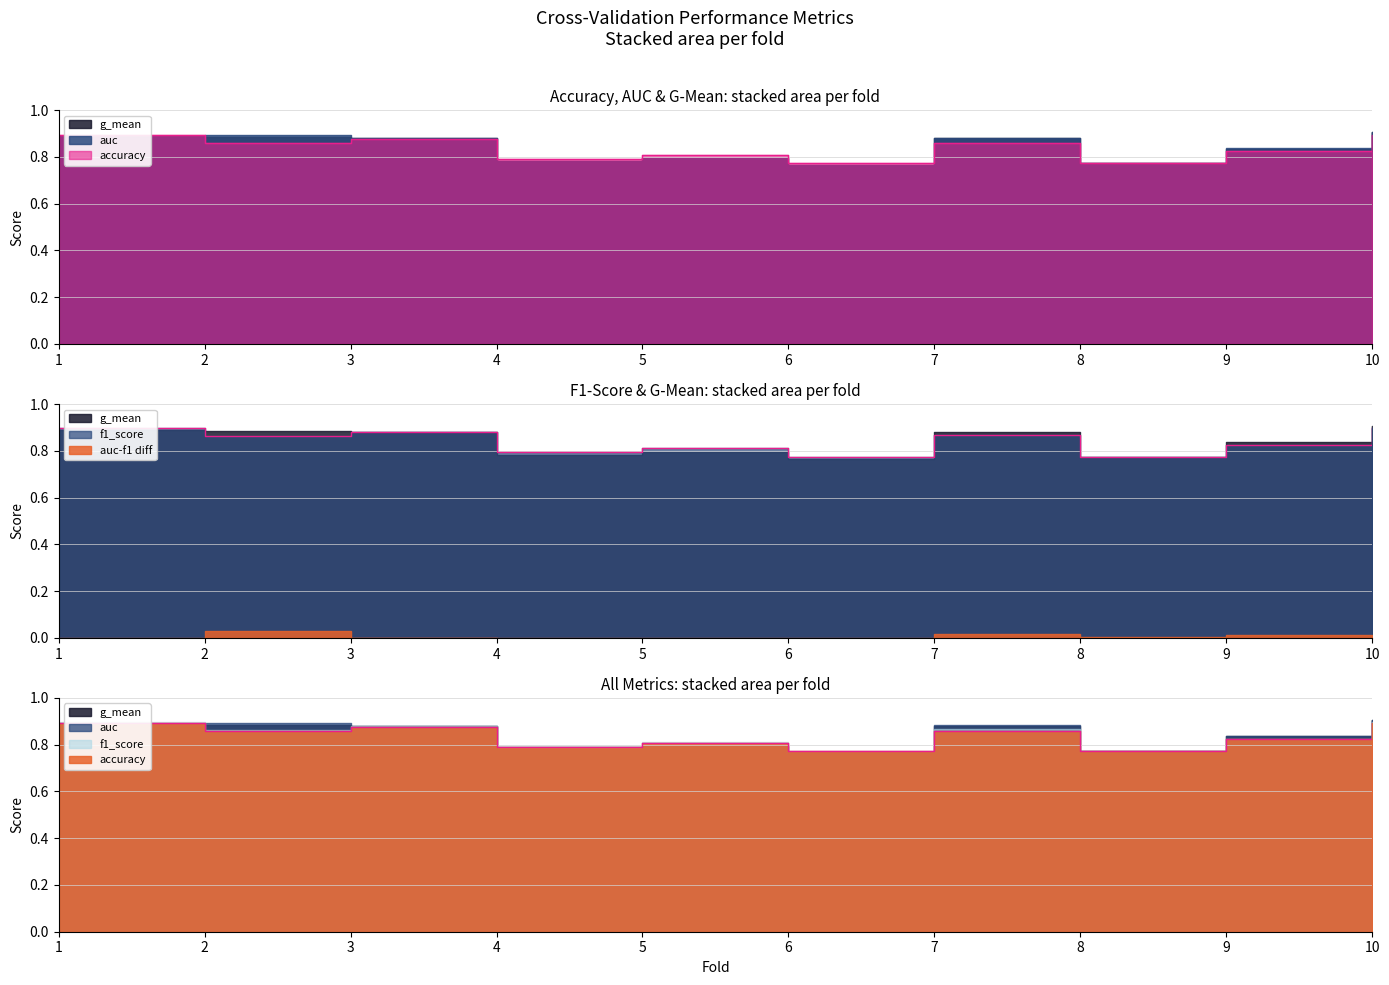

What is the total value across all series at 10?

1.8